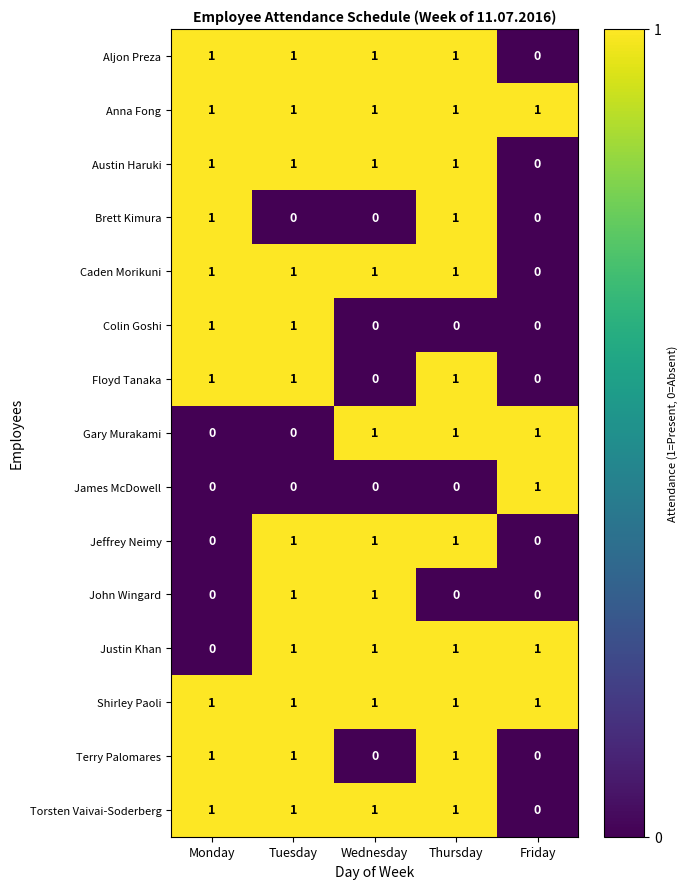

What is the total value across all series at Tuesday?

12